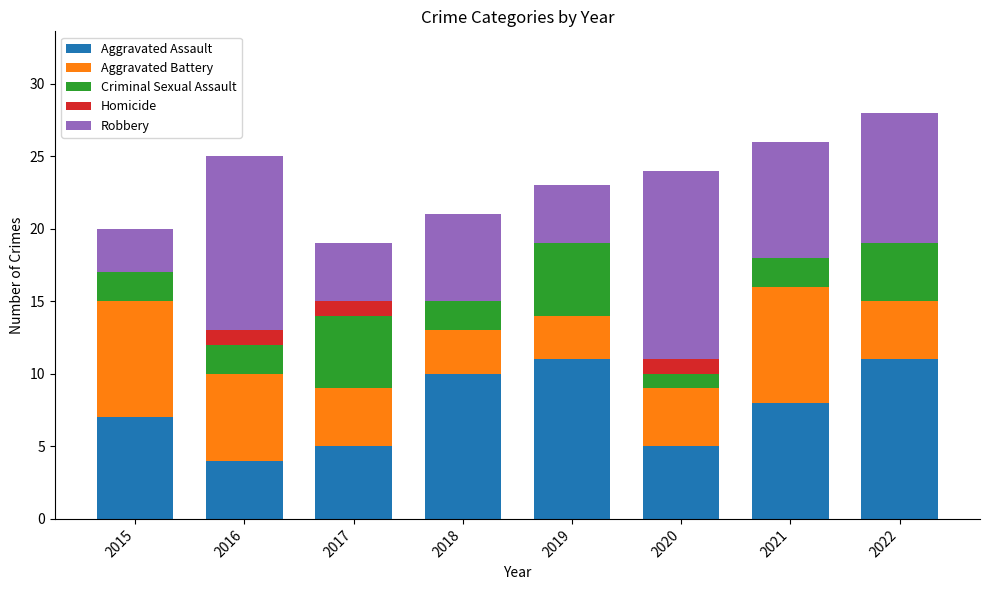

Count the number of data series in this chart.

5